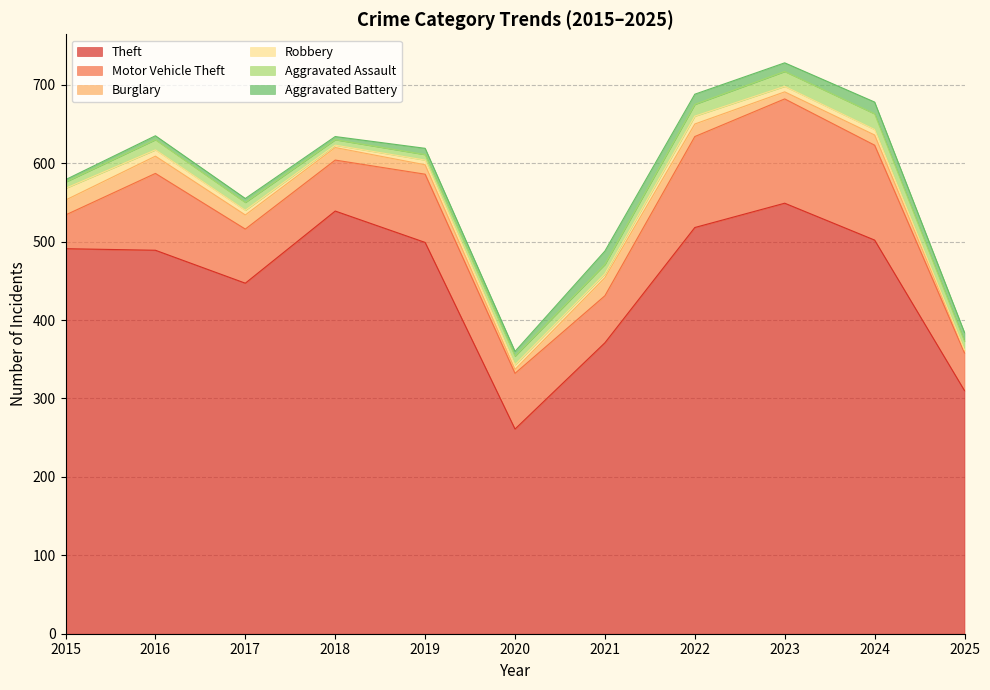

Reading right to left, transcribe all the data shown in this chart.

Theft: 2025=310	2024=502	2023=549	2022=518	2021=371	2020=261	2019=499	2018=539	2017=447	2016=489	2015=491
Motor Vehicle Theft: 2025=48	2024=121	2023=133	2022=116	2021=60	2020=71	2019=87	2018=65	2017=69	2016=98	2015=43
Burglary: 2025=3	2024=13	2023=9	2022=16	2021=23	2020=5	2019=12	2018=16	2017=18	2016=22	2015=19
Robbery: 2025=1	2024=7	2023=7	2022=10	2021=5	2020=6	2019=6	2018=3	2017=6	2016=8	2015=15
Aggravated Assault: 2025=11	2024=20	2023=19	2022=15	2021=12	2020=11	2019=7	2018=7	2017=10	2016=13	2015=8
Aggravated Battery: 2025=11	2024=15	2023=11	2022=13	2021=17	2020=6	2019=8	2018=4	2017=5	2016=5	2015=3